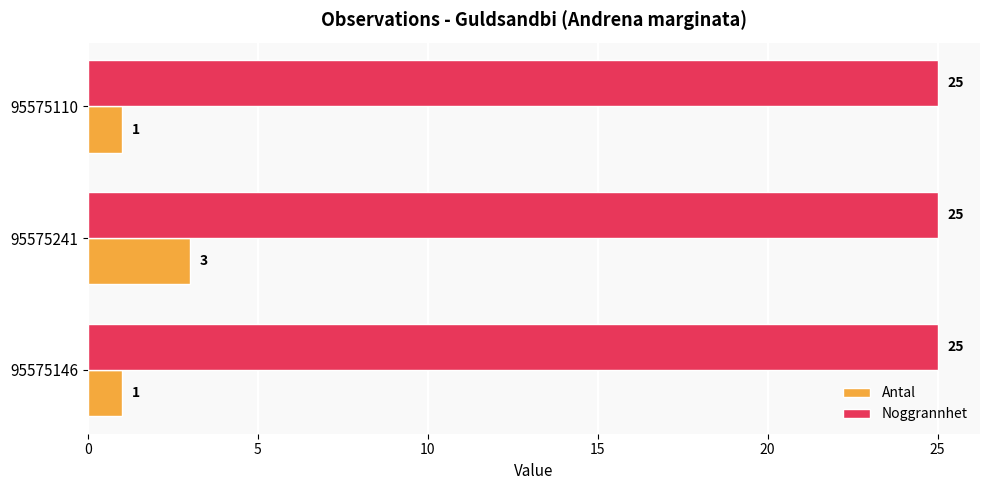

What is the average value of the Antal series?

2